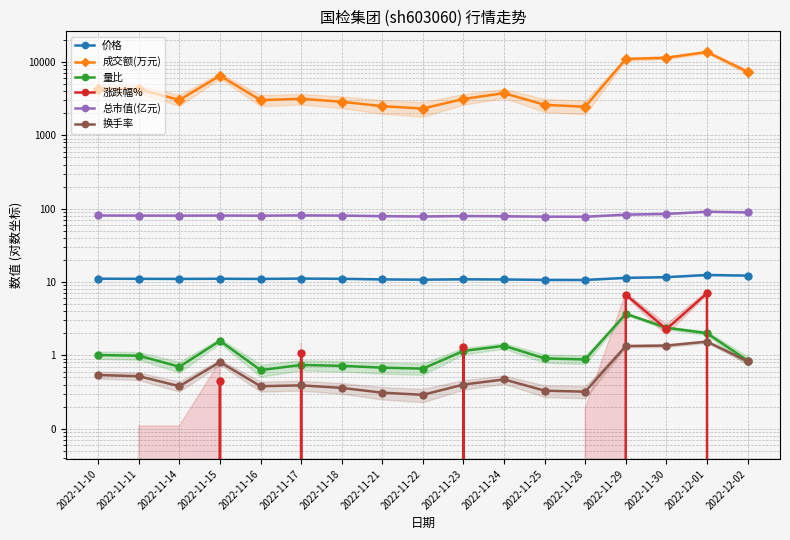

Which category has the lowest value in the 量比 series?

2022-11-16